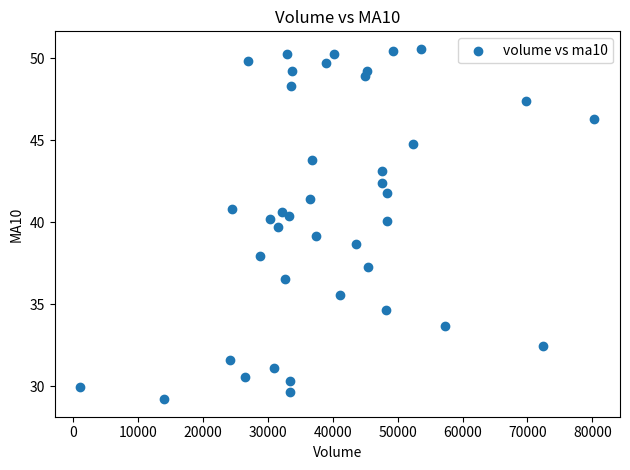

What is the range of Y values (max minus min)?

21.4